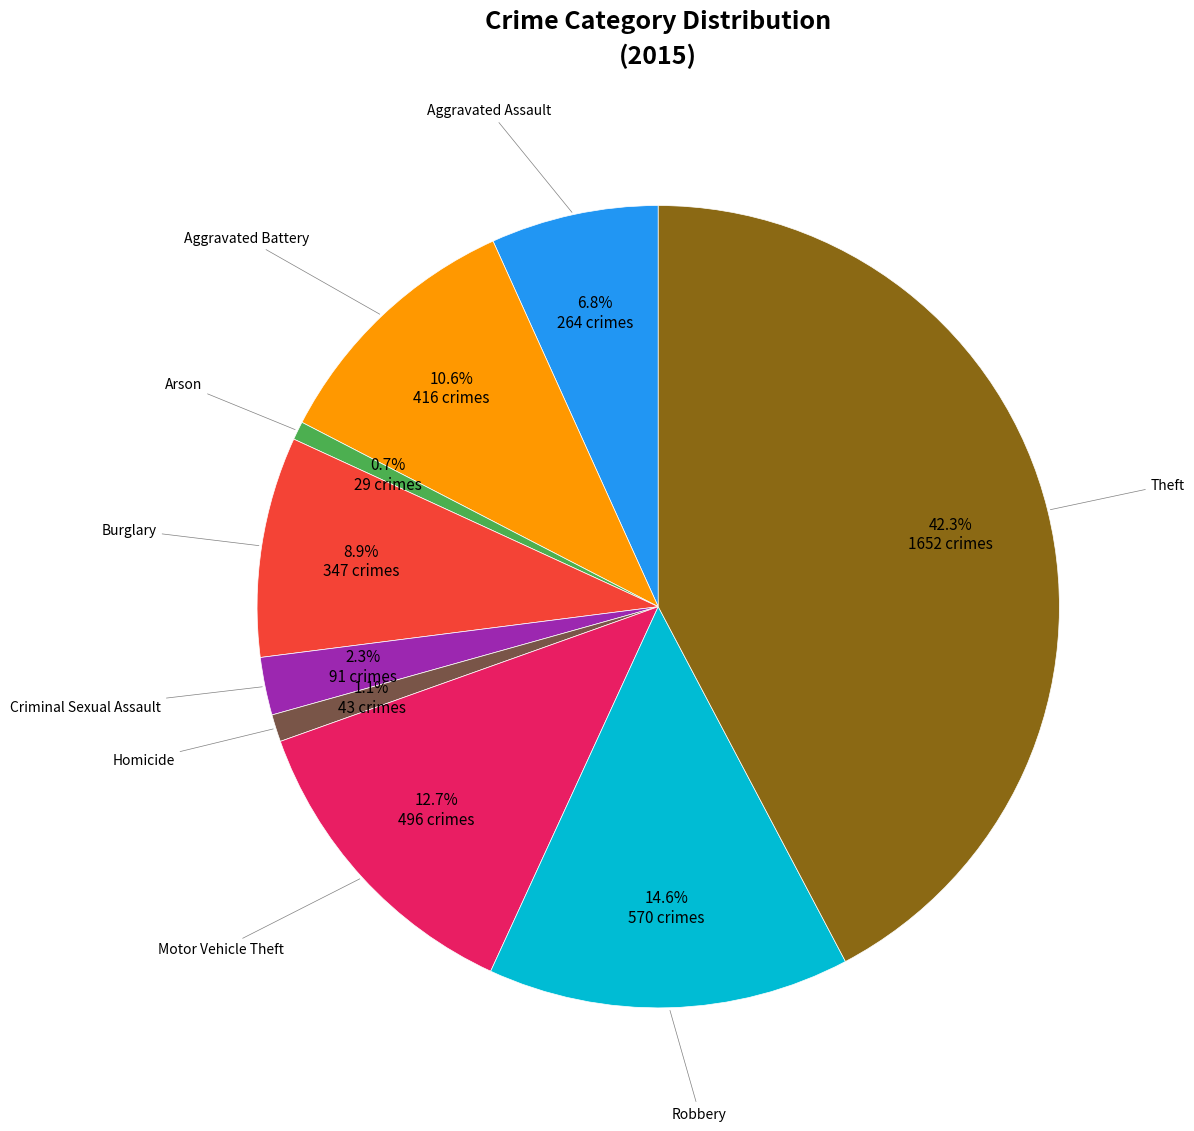

Is there a majority slice in this chart?

No